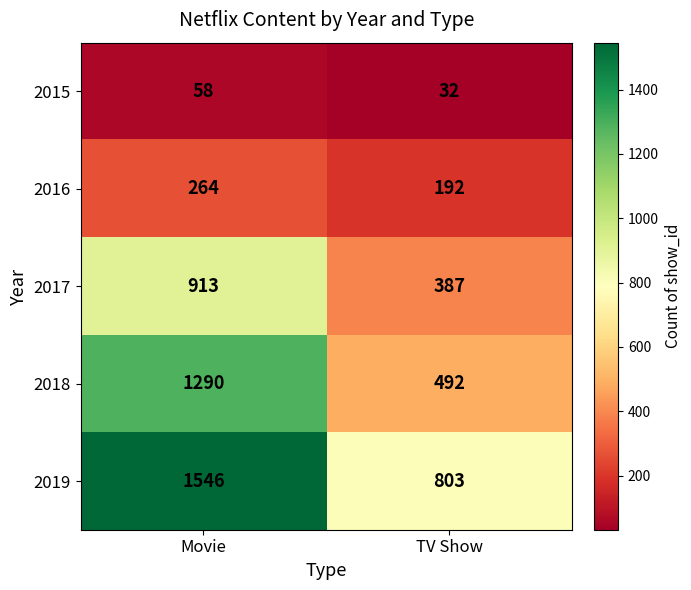

Rank the series at Movie from lowest to highest value.

2015, 2016, 2017, 2018, 2019